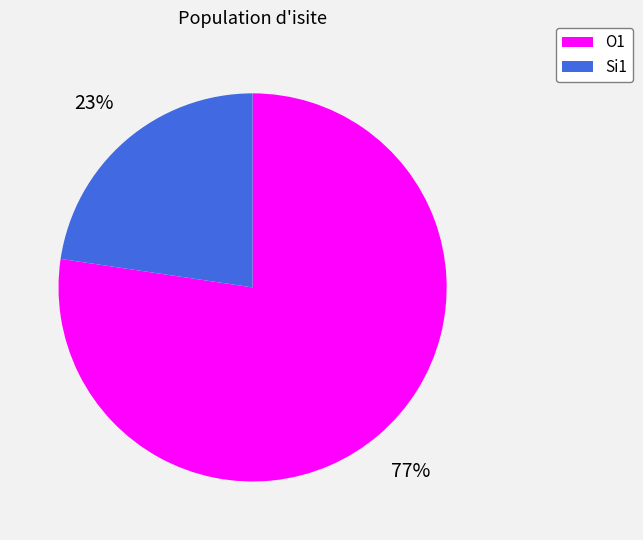

Which slice is the smallest?

Si1